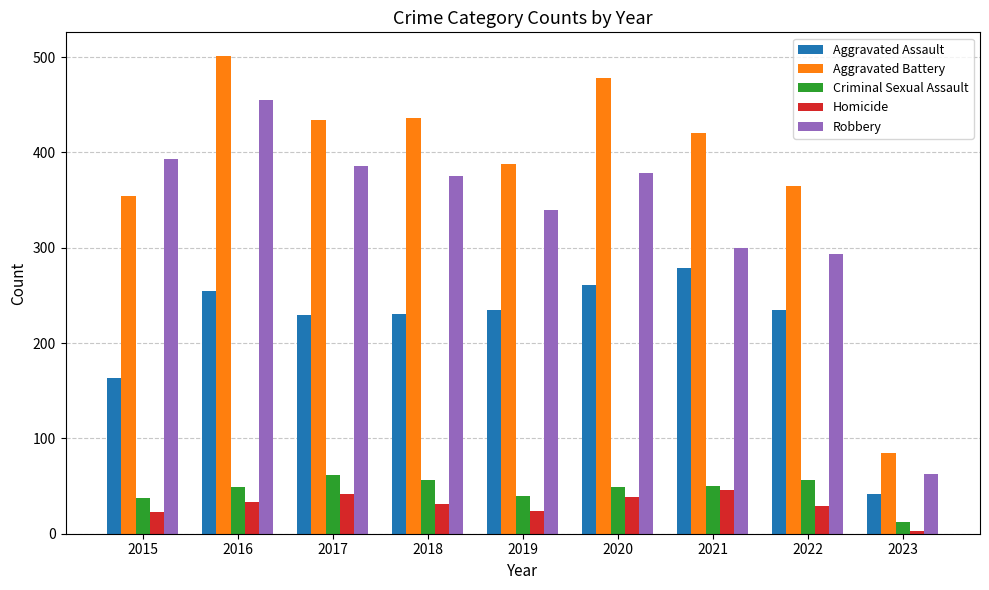

What is the average value of the Homicide series?

30